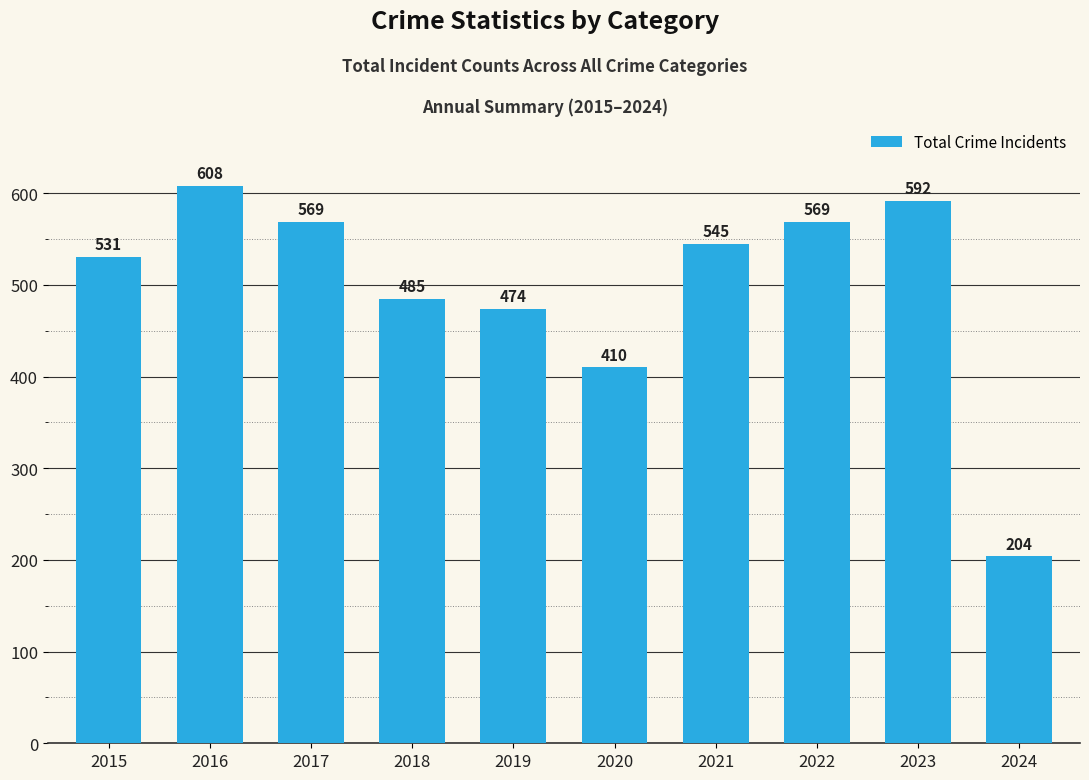

What is the value of the 1st bar from the left?

531